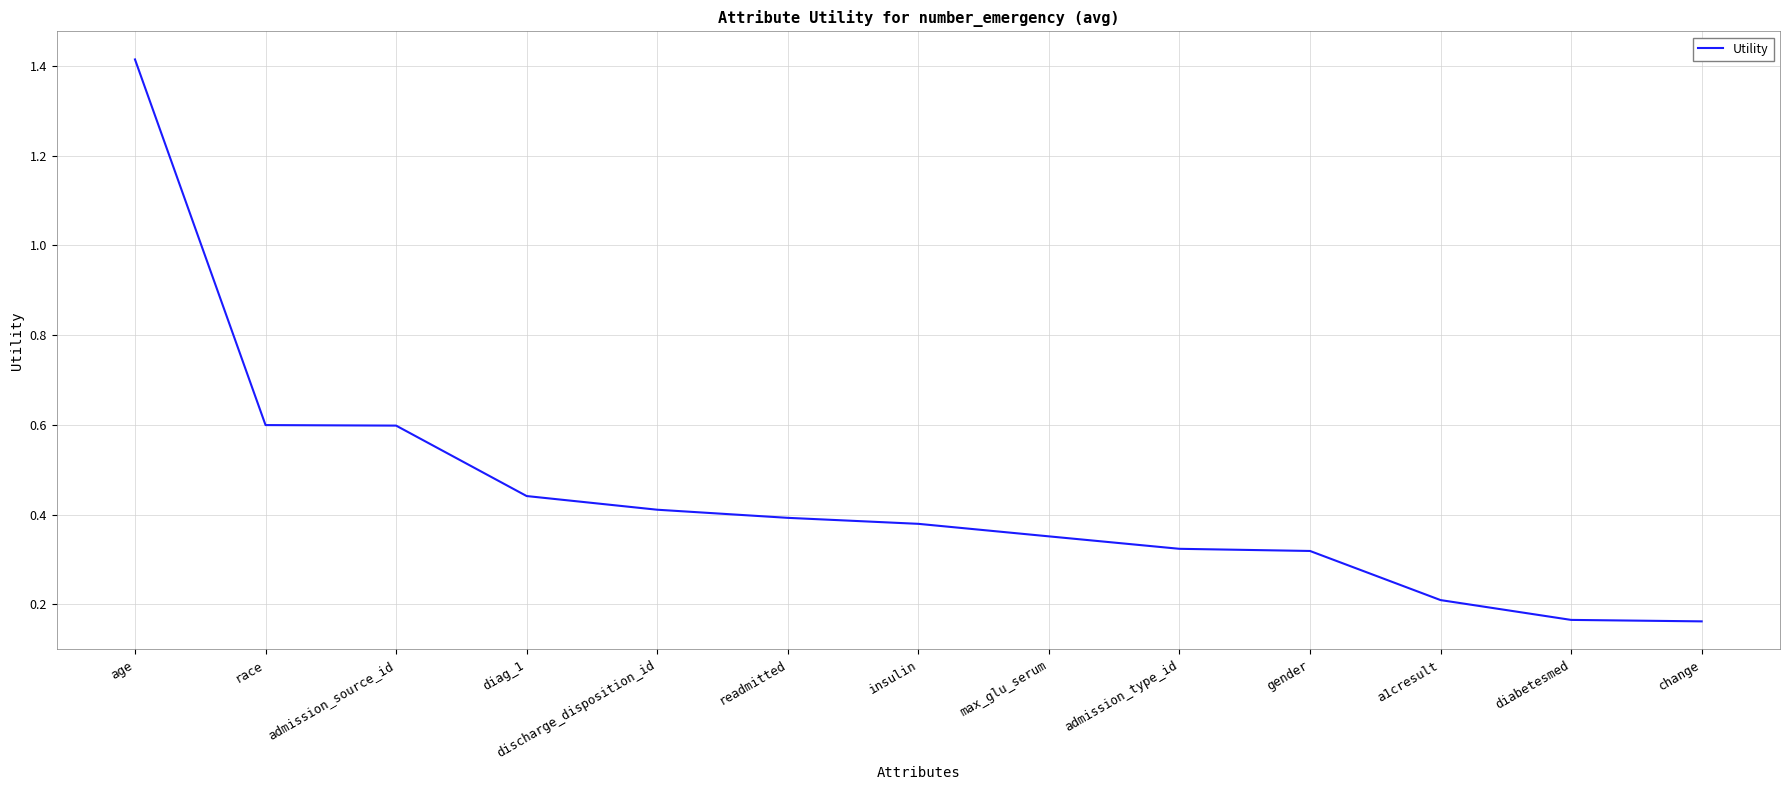

What is the approximate value at admission_source_id?

0.6